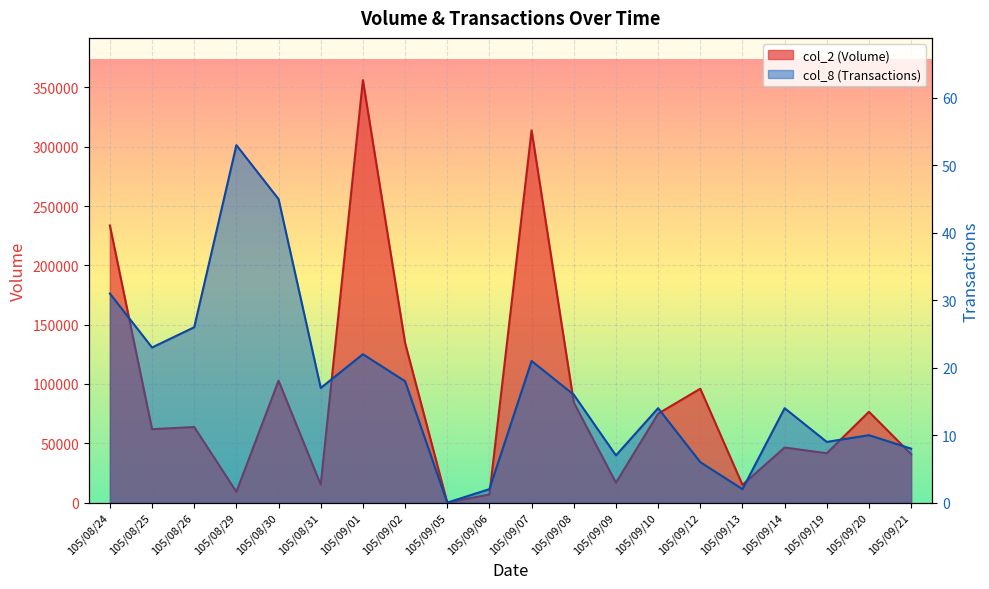

How many positive values does the col_8 (Transactions) series have?

19